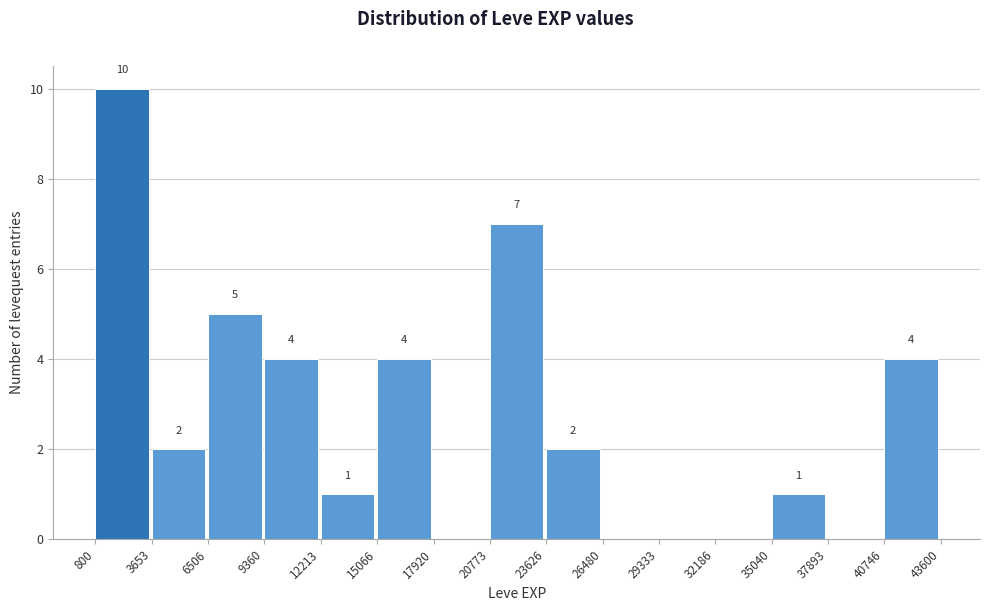

Over which range of the x-axis is the bar tallest?

800 to 3653